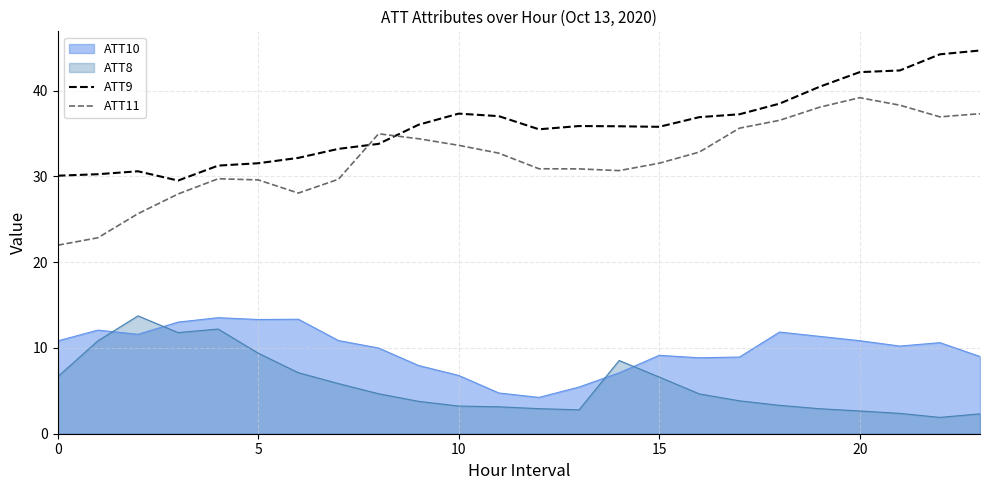

True or false: ATT11 has more than 0 interior local peaks.

True